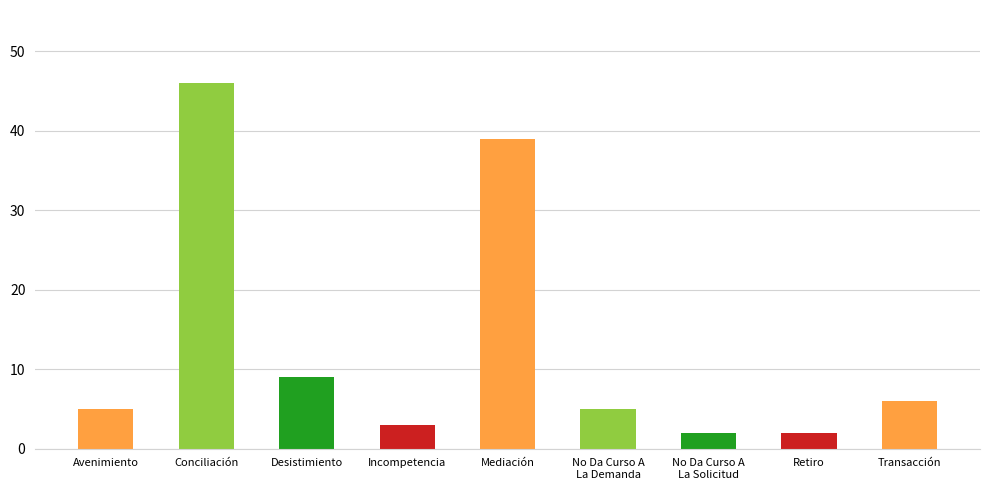

What is the change in value from Avenimiento to Desistimiento?

+4